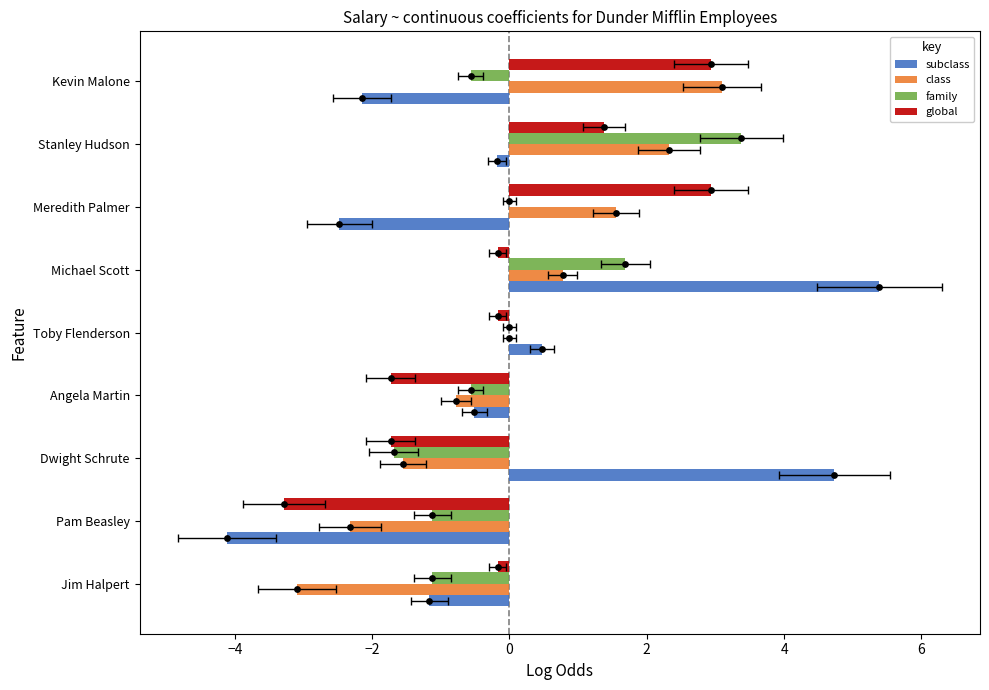

At how many categories does at least one series exceed 4?

2